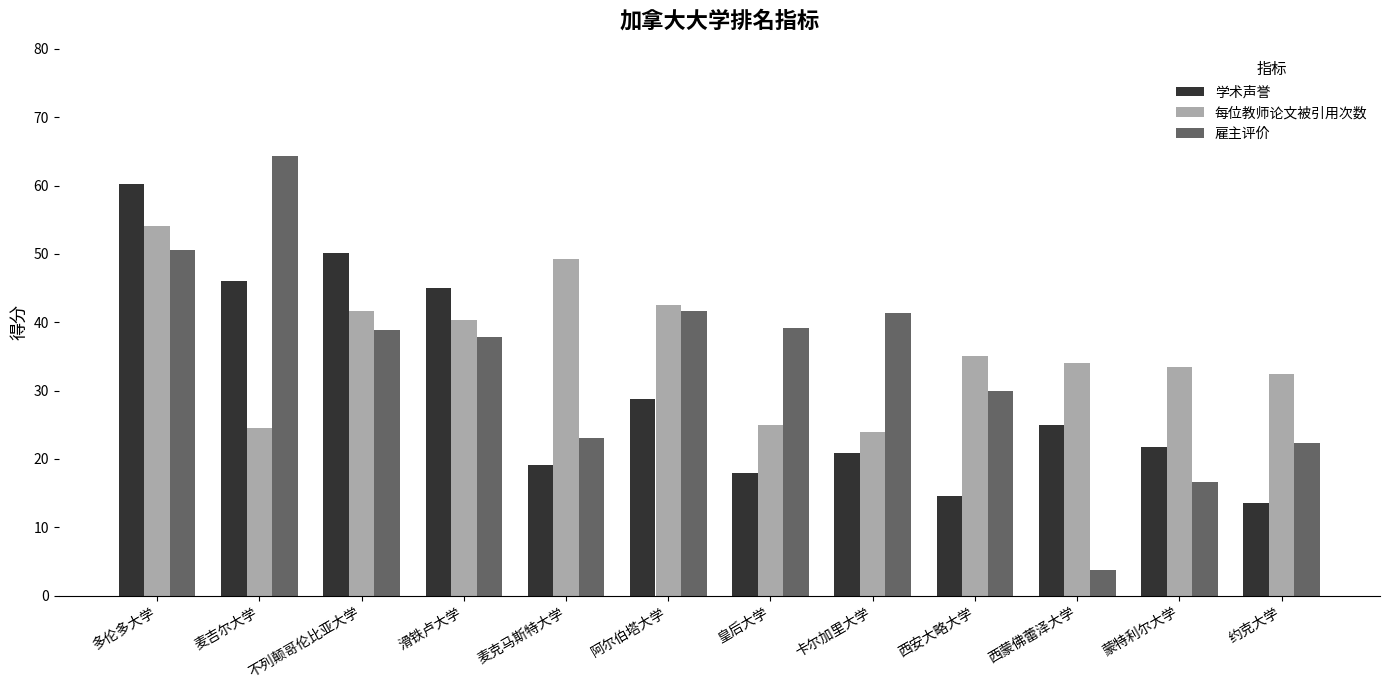

Is the value of 每位教师论文被引用次数 at 西蒙佛蕾泽大学 greater than the value of 学术声誉 at 滑铁卢大学?

No